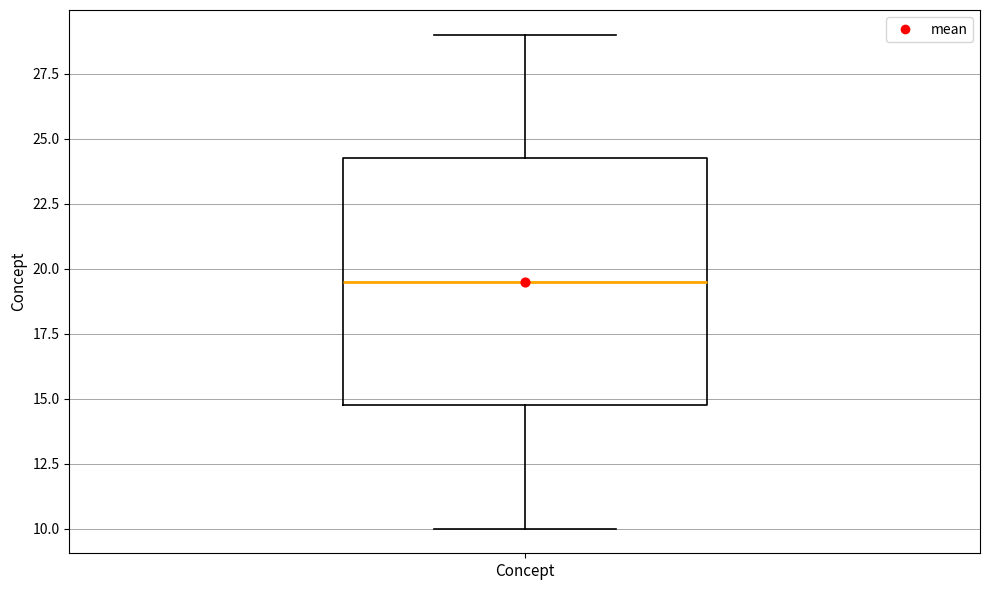

Read this box plot against the y-axis: the position of the median line, the range covered by the box, and the ends of both whiskers. The values are not printed on the chart, so give them approximately, as read against the axis.

median 19.5, box 15.0 to 24.5, whiskers 10.0 to 29.0